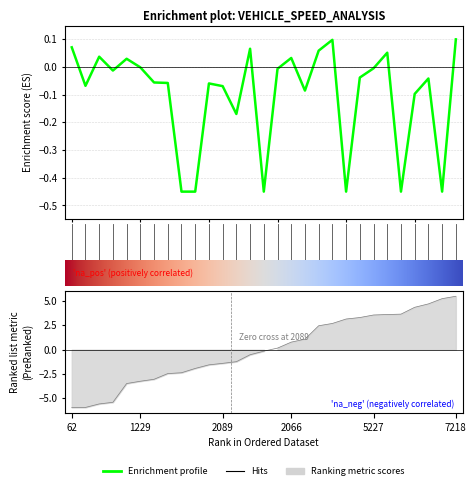

What is the value of the entry point at the 26th from the left?

4.4